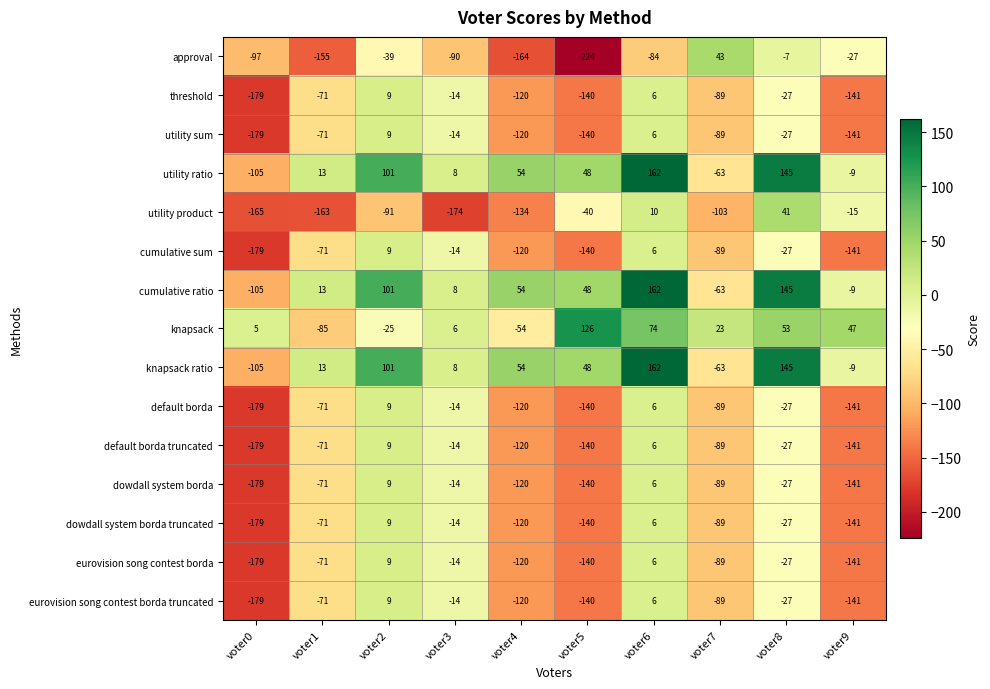

At which label does cumulative ratio first exceed 48?

voter2